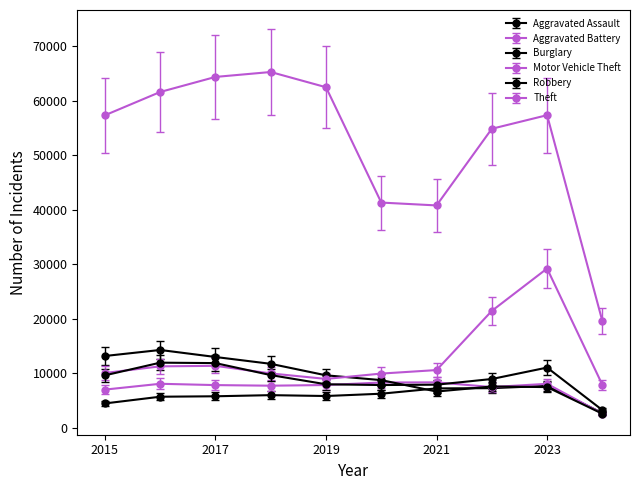

Does the chart display data point markers on the line(s)?

Yes